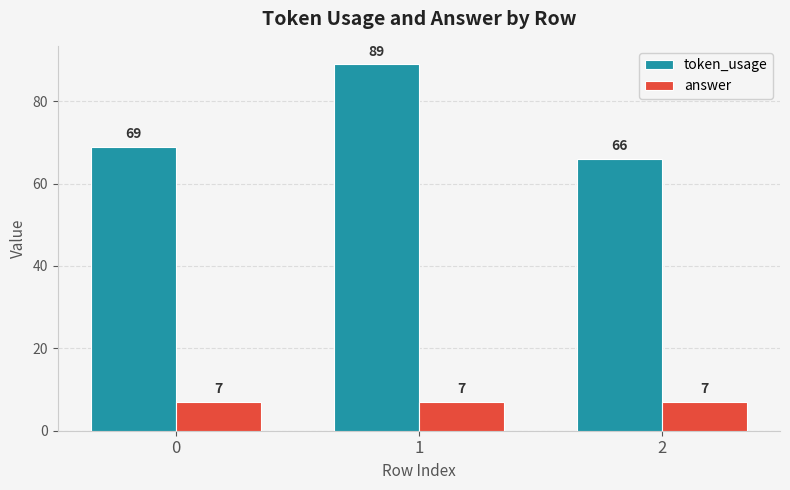

Reading left to right, extract all data points from this chart.

token_usage: 0=69	1=89	2=66
answer: 0=7	1=7	2=7